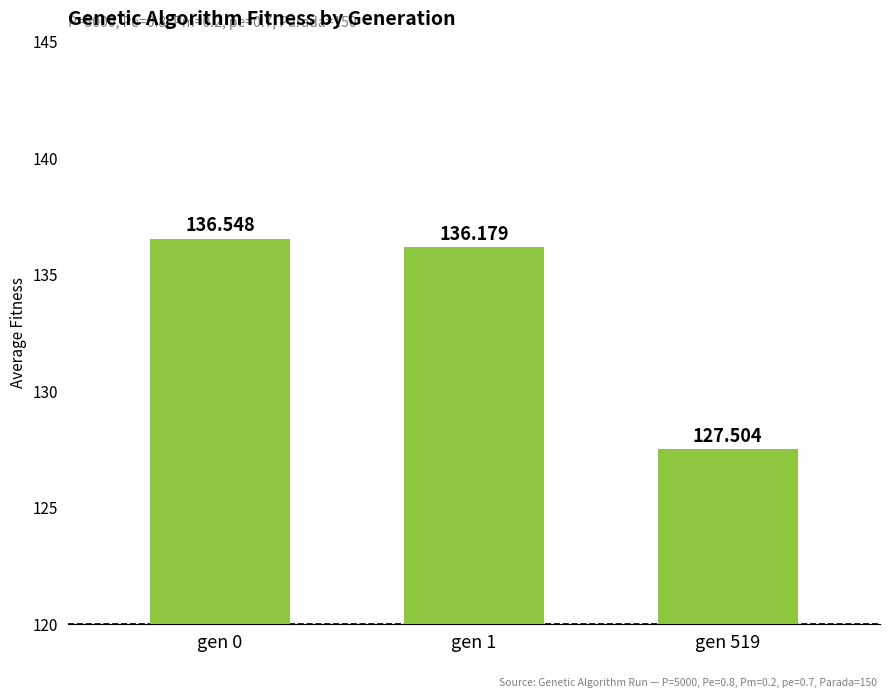

Approximately how many times larger is the value at gen 1 compared to gen 0?

1.0